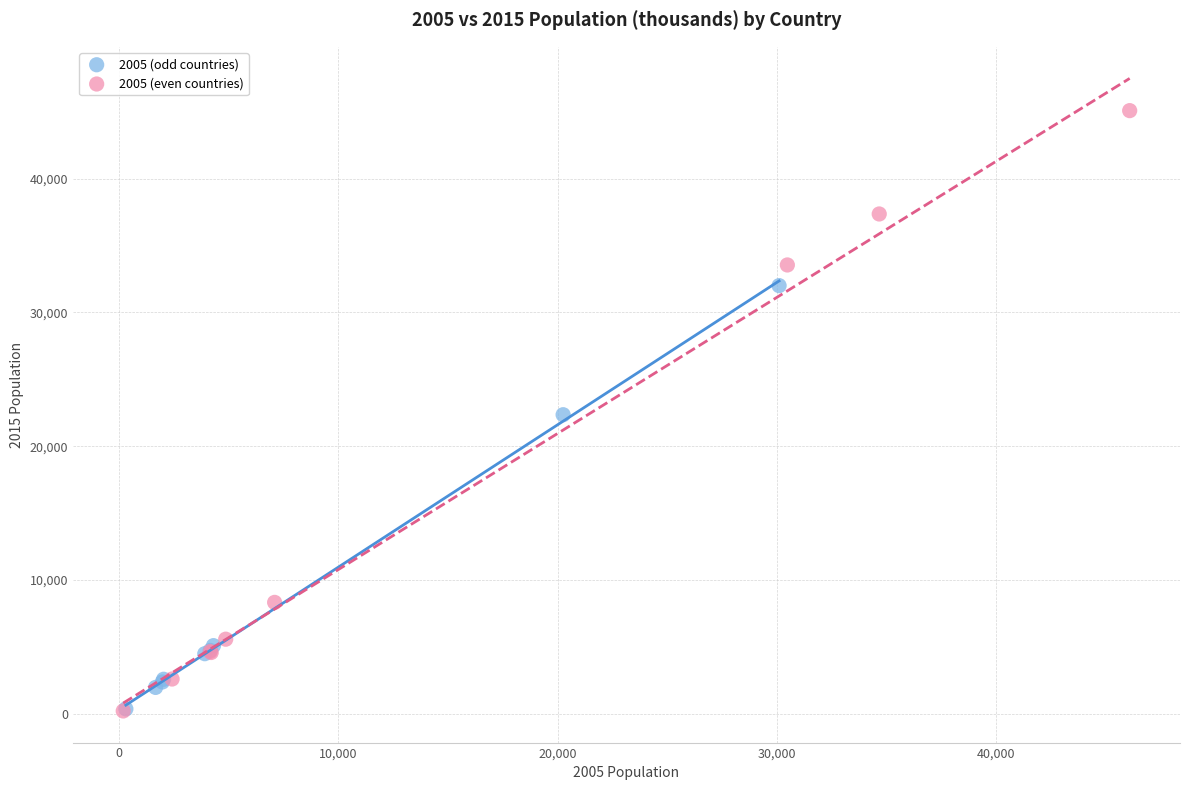

Which series has the largest Y range (max minus min)?

2005 (even countries)